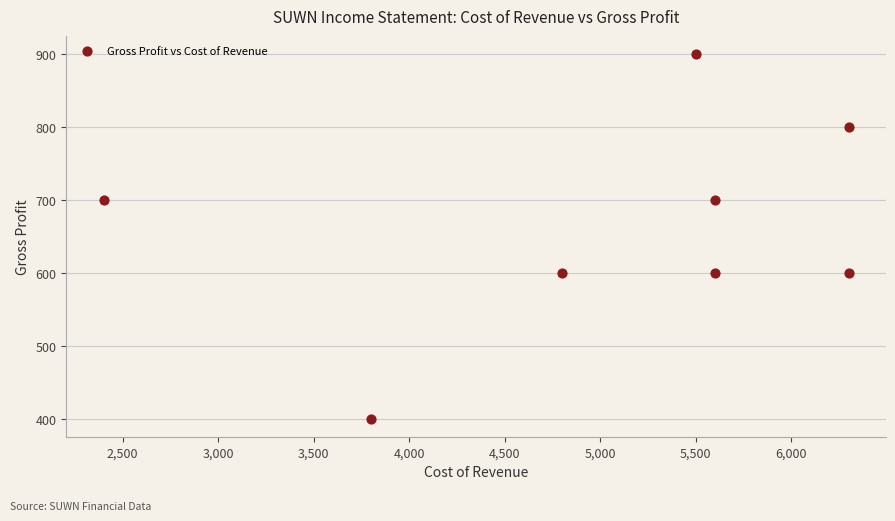

What is the average X value?

5038